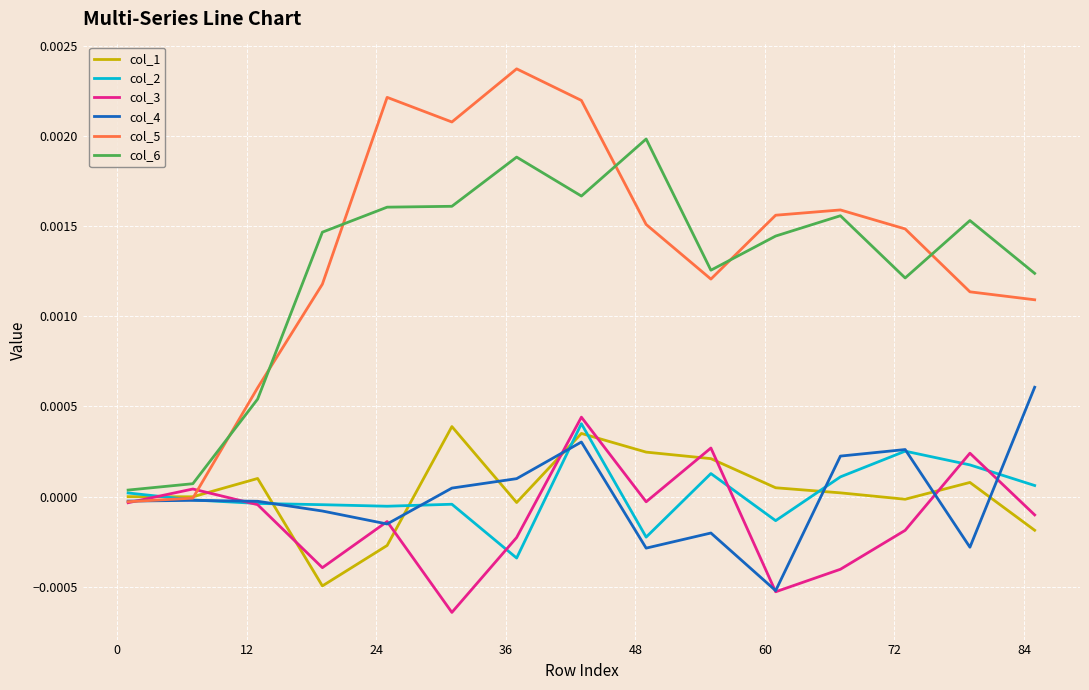

How many interior local peaks does the col_5 series have?

3